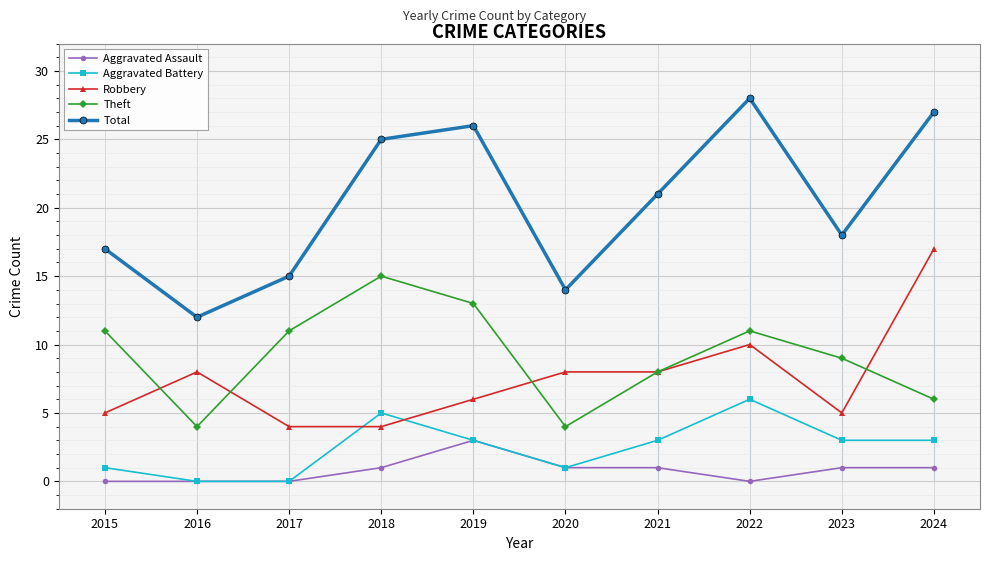

Where is Total nearest to the value 20?

2021